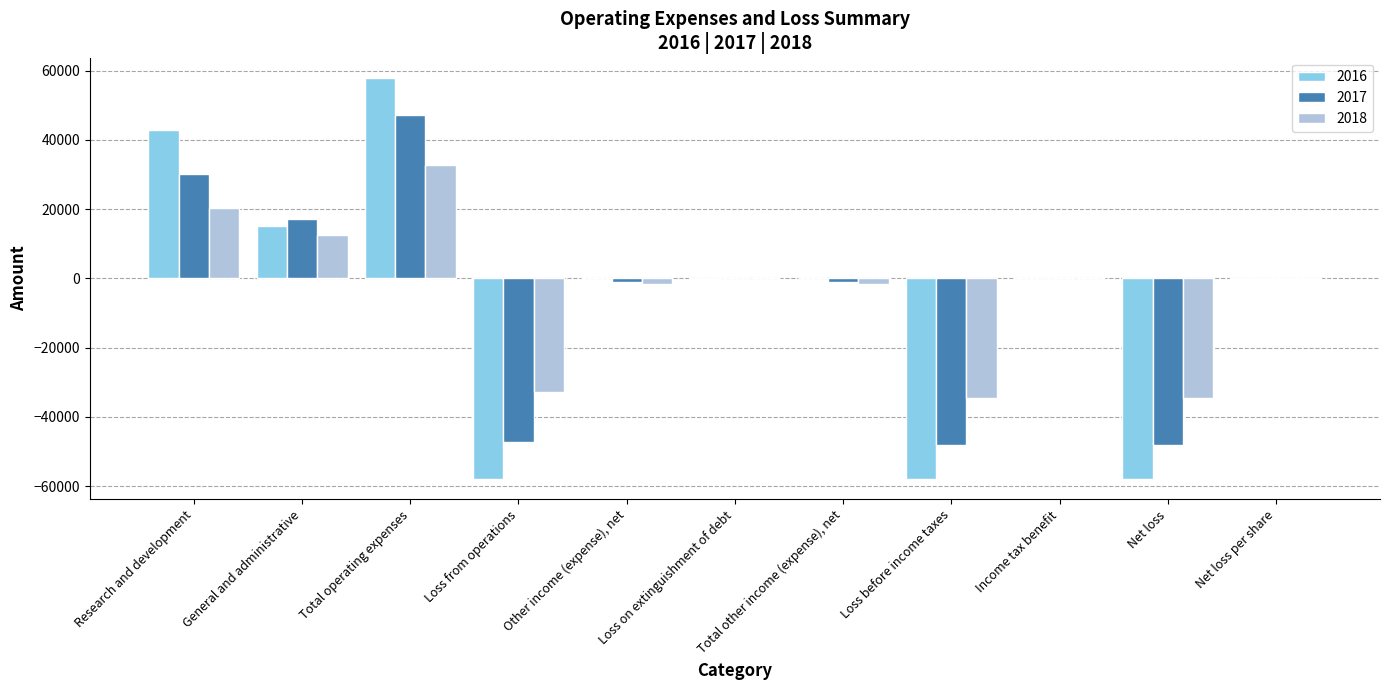

Which series changed the most between Loss before income taxes and Net loss per share?

2016